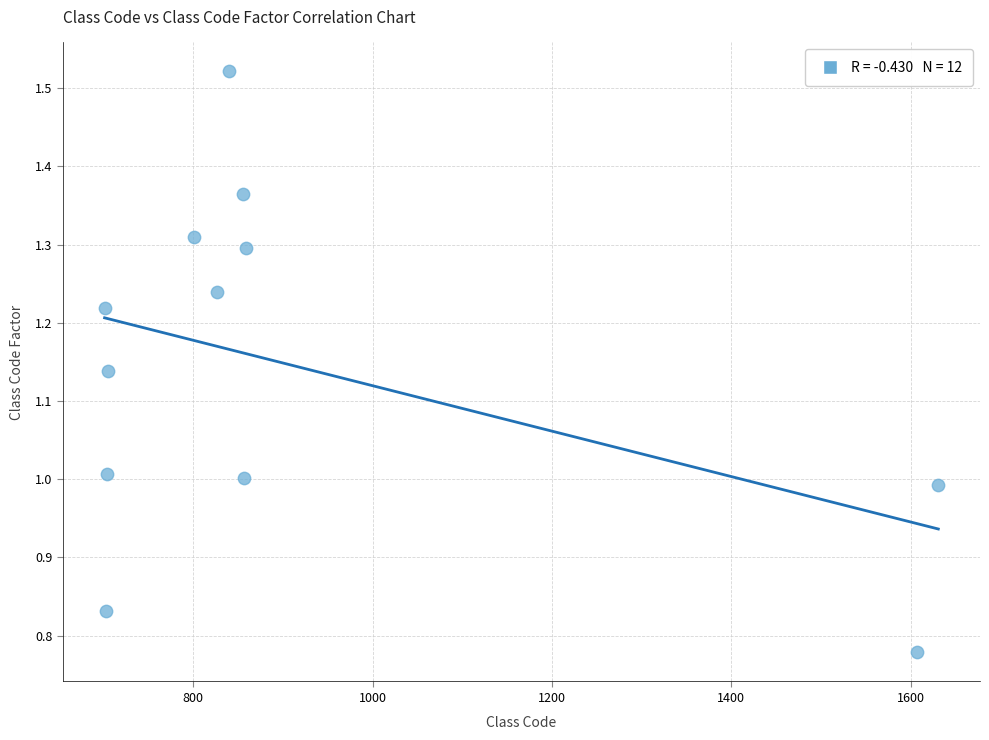

What is the range of X values (max minus min)?

930.0